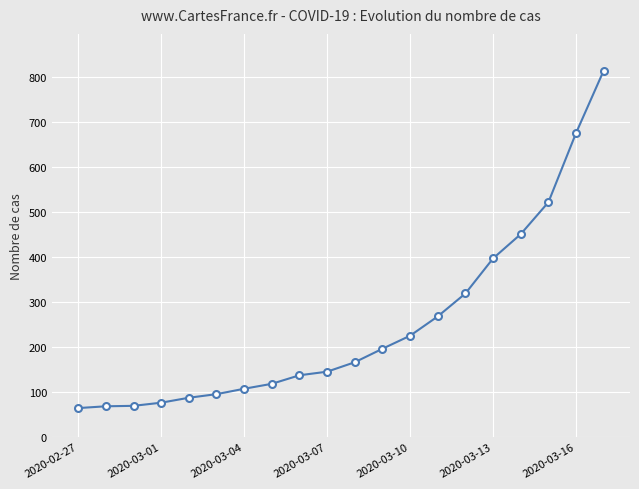

What is the greatest value displayed?

815